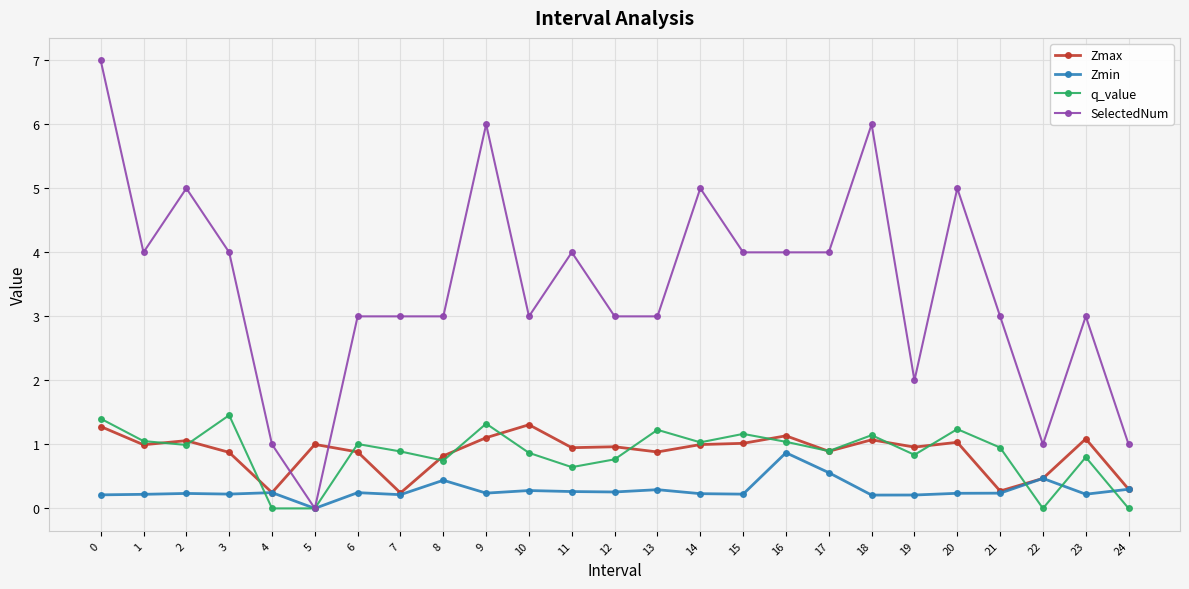

True or false: q_value has a value of 1.0 at 11.

False